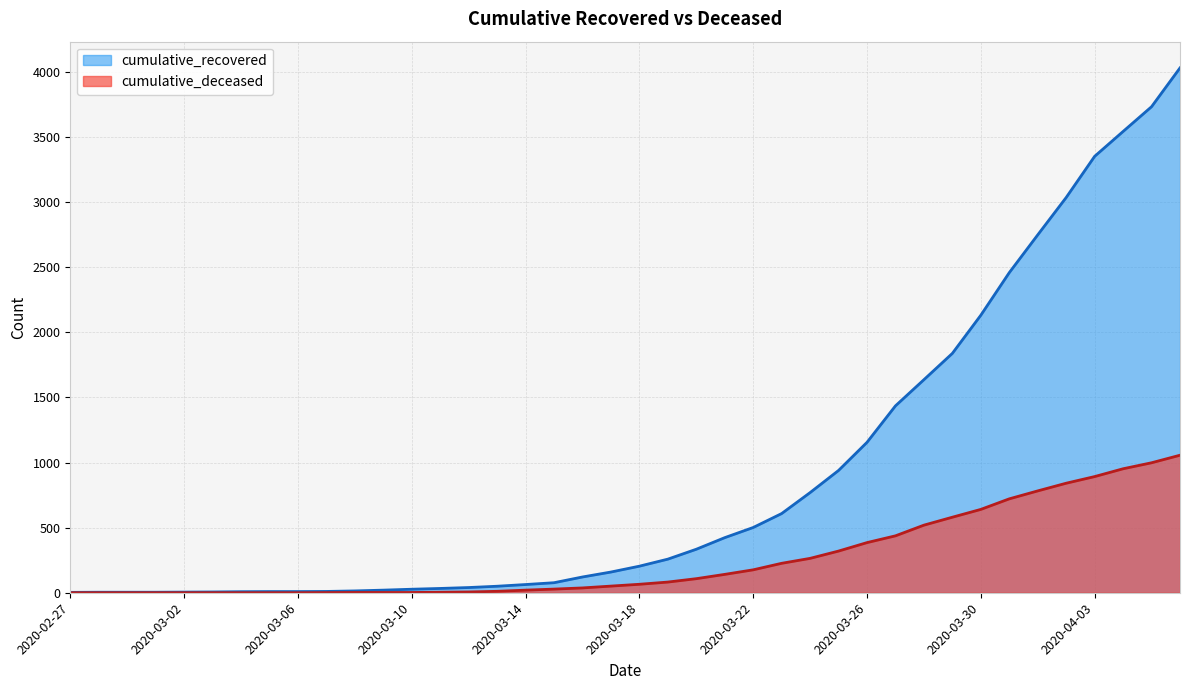

Which series changed the most between 2020-03-16 and 2020-03-24?

cumulative_recovered